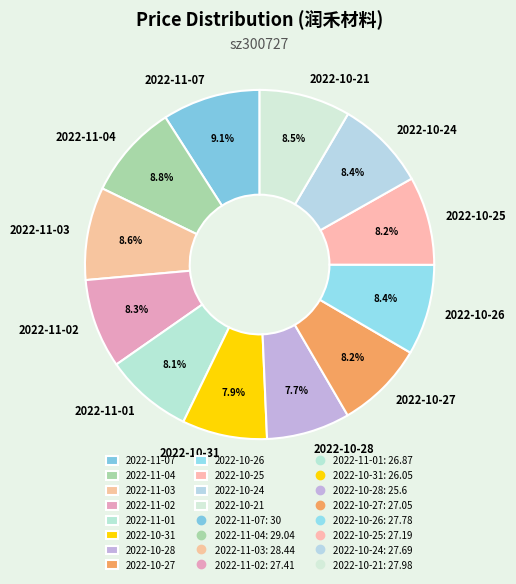

How many segments does this pie chart have?

12